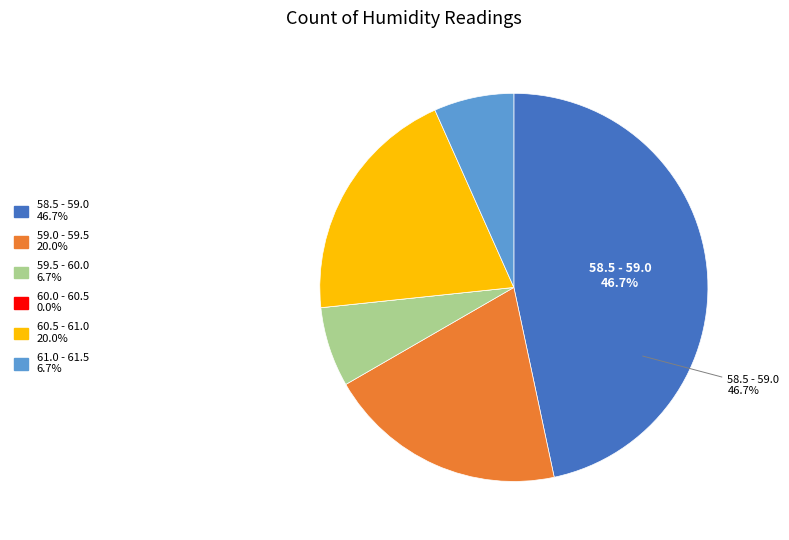

Is there a majority slice in this chart?

No